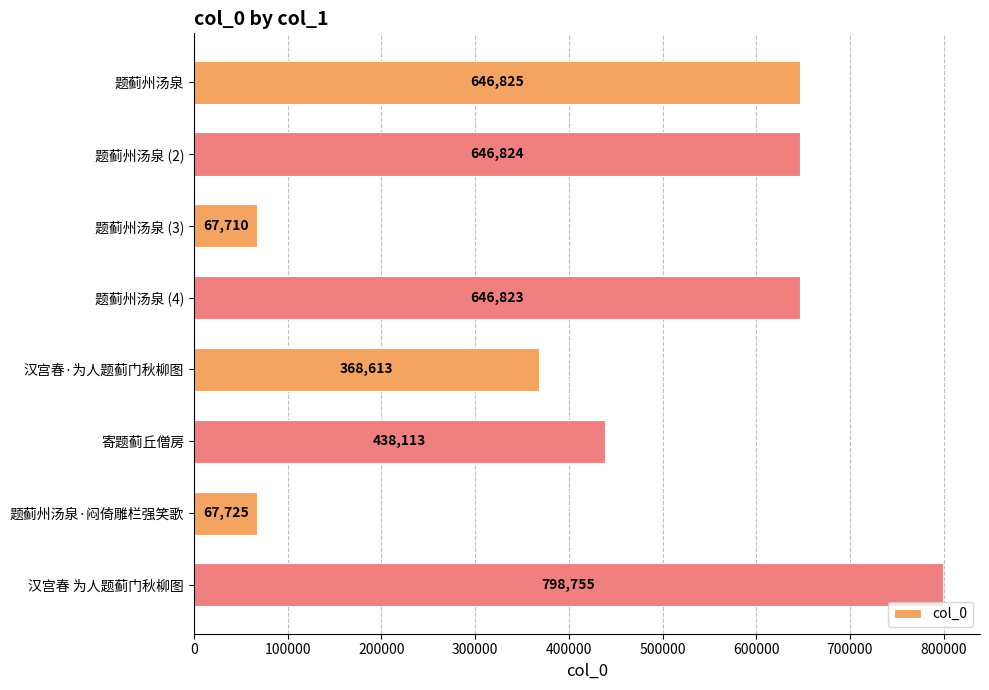

True or false: the data shows 646824 at 题蓟州汤泉 (2).

True